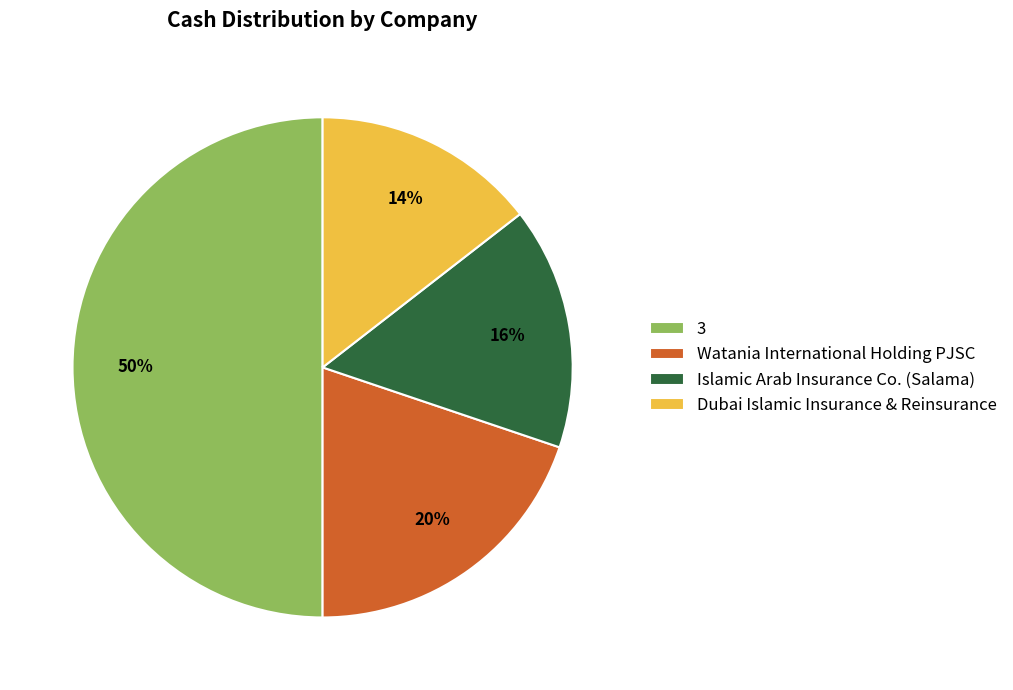

Which has a higher value, Islamic Arab Insurance Co. (Salama) or Watania International Holding PJSC?

Watania International Holding PJSC